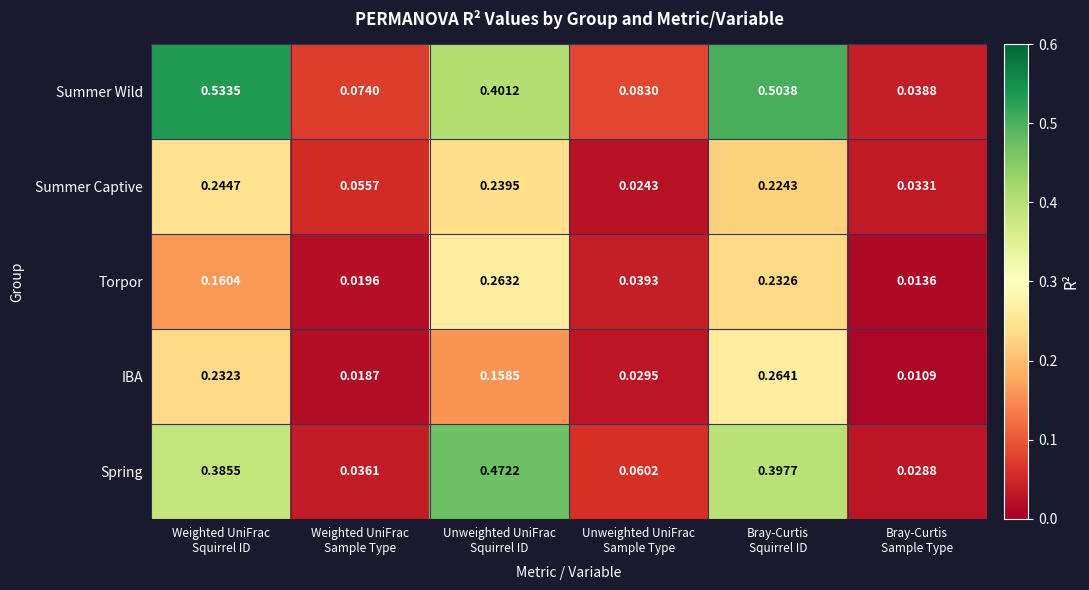

List the series in order of their peak value, highest first.

Summer Wild, Spring, IBA, Torpor, Summer Captive